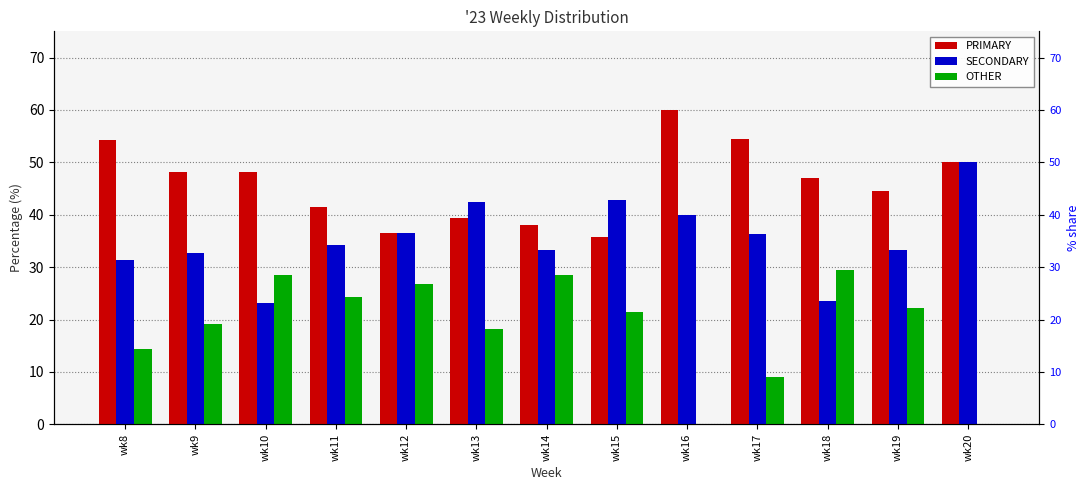

Between wk16 and wk14, which is larger?

wk16